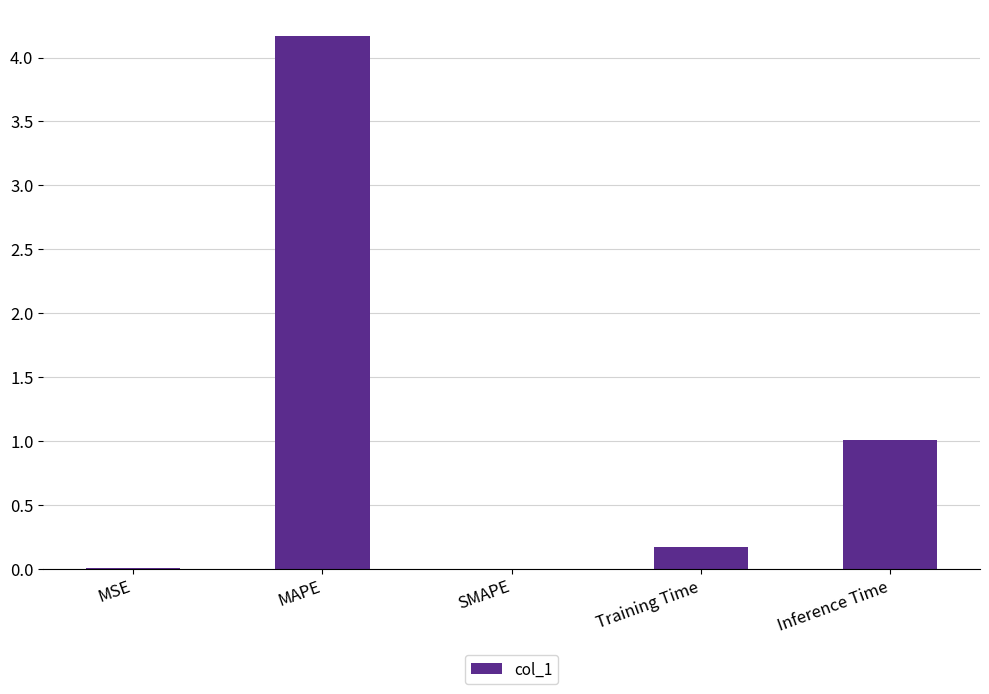

Which has a higher value, Inference Time or Training Time?

Inference Time